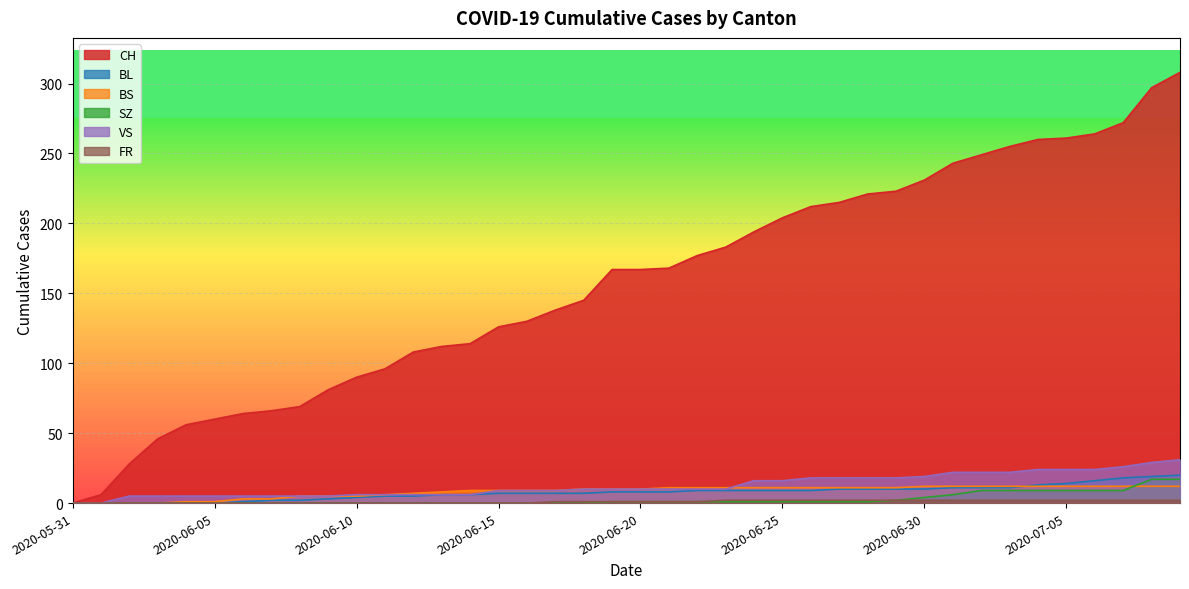

List the labels in order of BS value, largest first.

2020-06-30, 2020-07-01, 2020-07-02, 2020-07-03, 2020-07-04, 2020-07-05, 2020-07-06, 2020-07-07, 2020-07-08, 2020-07-09, 2020-06-21, 2020-06-22, 2020-06-23, 2020-06-24, 2020-06-25, 2020-06-26, 2020-06-27, 2020-06-28, 2020-06-29, 2020-06-18, 2020-06-19, 2020-06-20, 2020-06-14, 2020-06-15, 2020-06-16, 2020-06-17, 2020-06-13, 2020-06-12, 2020-06-11, 2020-06-08, 2020-06-09, 2020-06-10, 2020-06-06, 2020-06-07, 2020-06-04, 2020-06-05, 2020-05-31, 2020-06-01, 2020-06-02, 2020-06-03